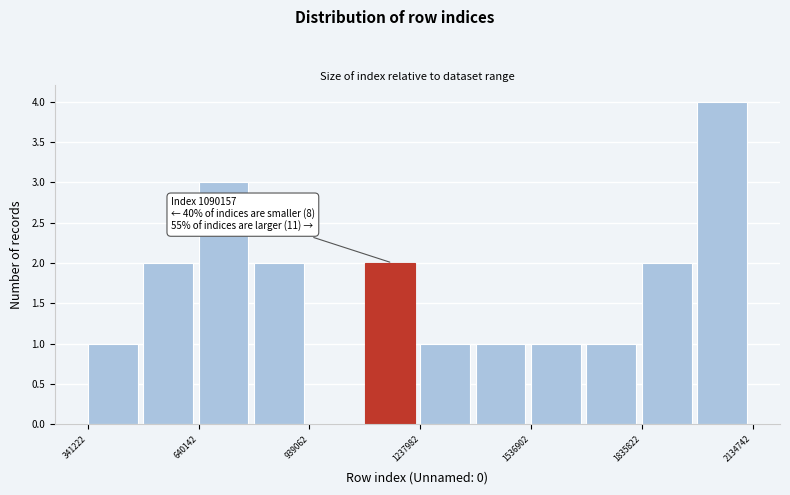

Around what value on the x-axis is the tallest bar? Give the approximate position of its centre, as read against the axis.

2050000